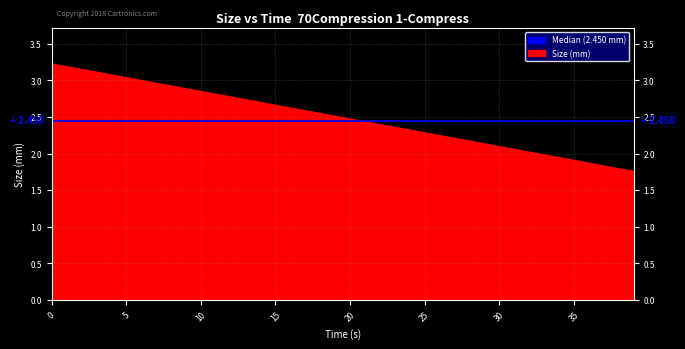

What is the label of the 12th point from the left?

11.0